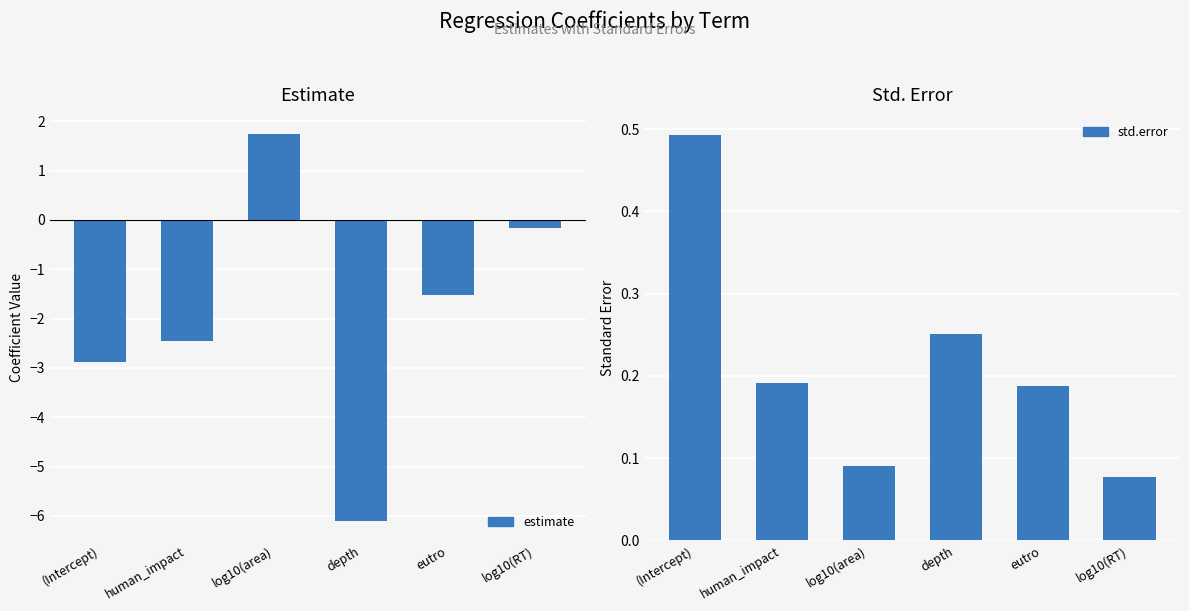

Which has a higher value, human_impact or depth?

human_impact